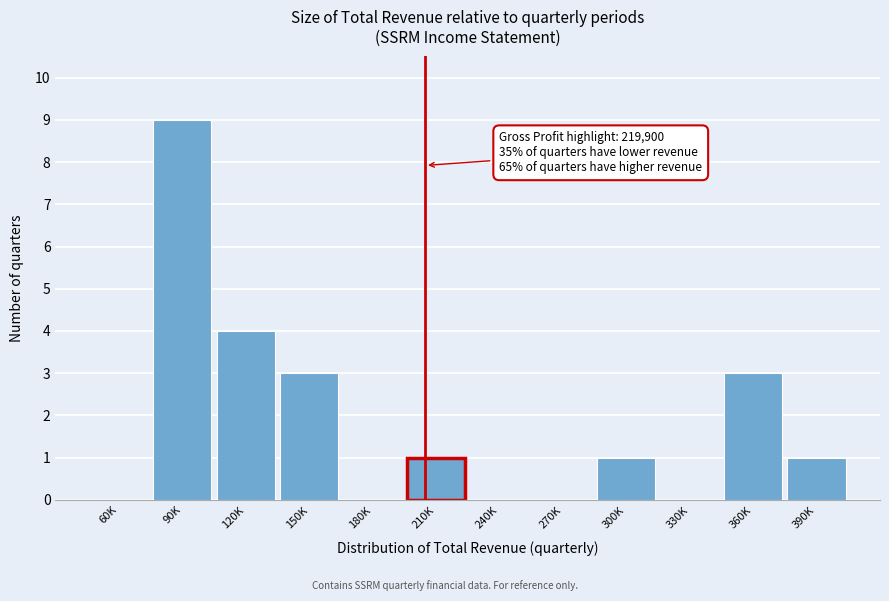

Reading left to right, extract all data points from this chart.

60K=0	90K=9	120K=4	150K=3	180K=0	210K=1	240K=0	270K=0	300K=1	330K=0	360K=3	390K=1